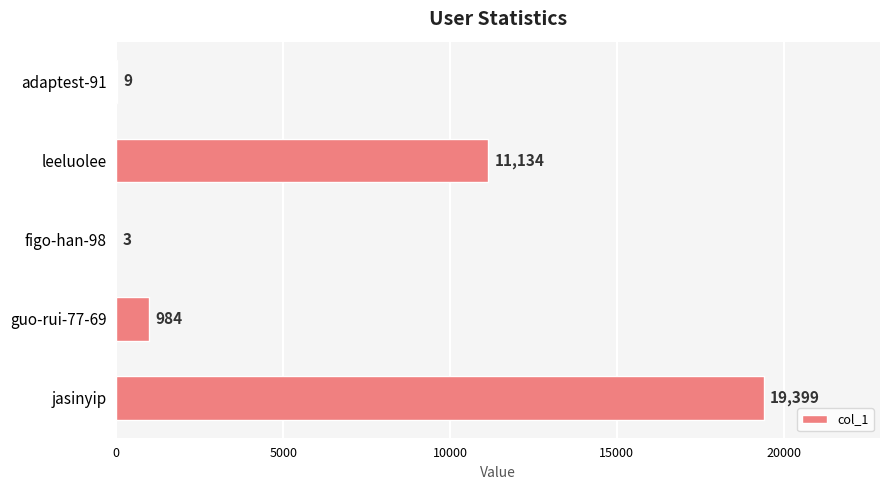

Read the value at leeluolee, to the nearest 10.

11130